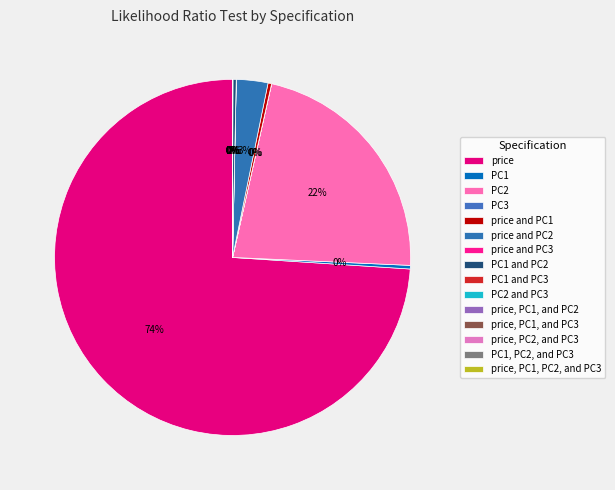

Rank the categories by value from highest to lowest.

price, PC2, price and PC2, PC1, price and PC1, PC1 and PC2, price, PC1, and PC2, PC3, price and PC3, PC2 and PC3, price, PC2, and PC3, PC1 and PC3, price, PC1, and PC3, PC1, PC2, and PC3, price, PC1, PC2, and PC3